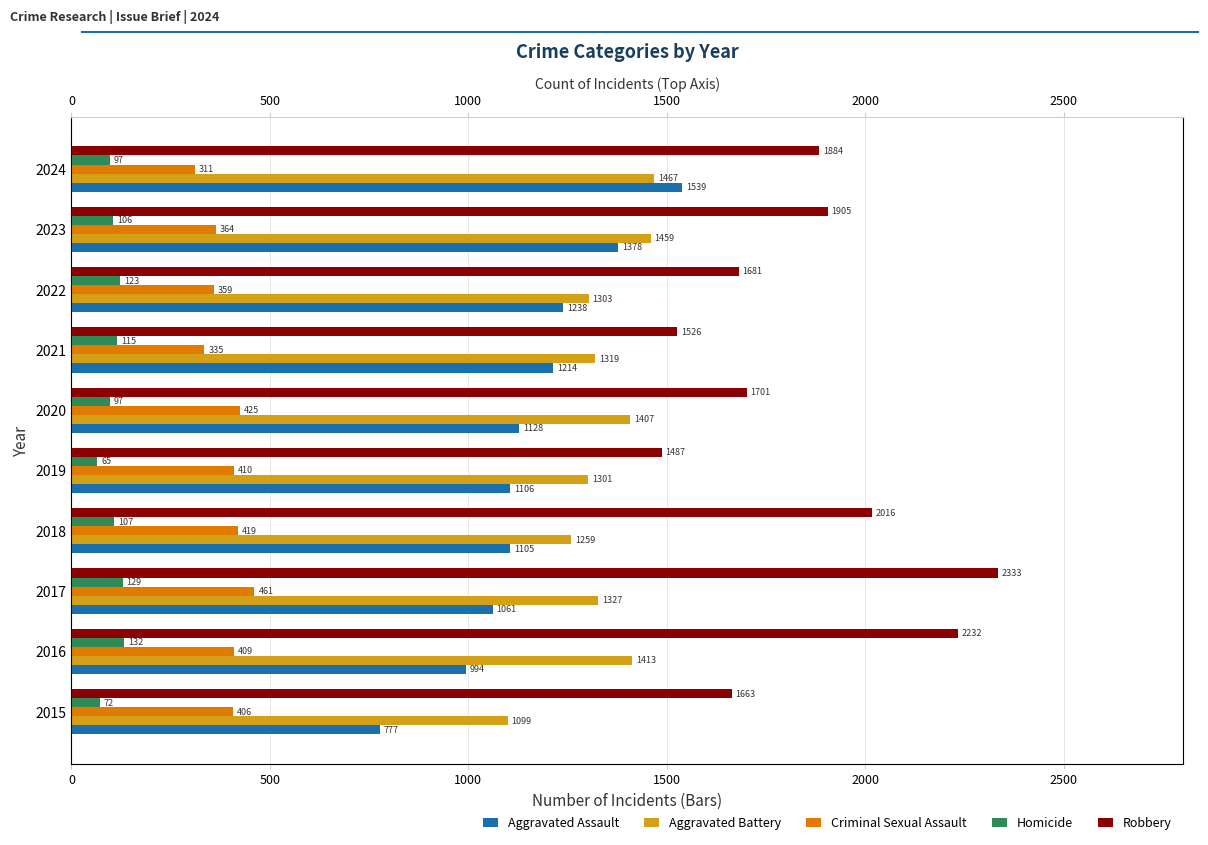

What is the maximum value shown in the chart?

2333